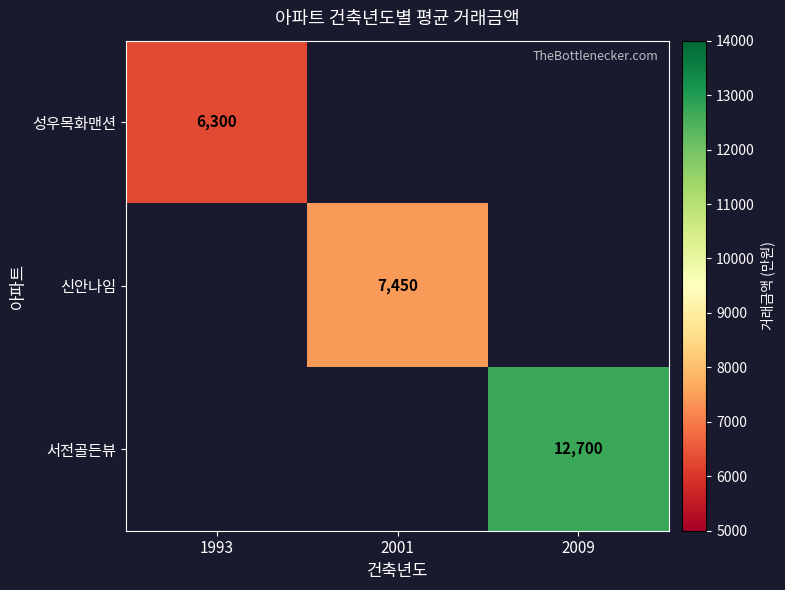

The value of 성우목화맨션 at 1993 is 6300. True or false?

True